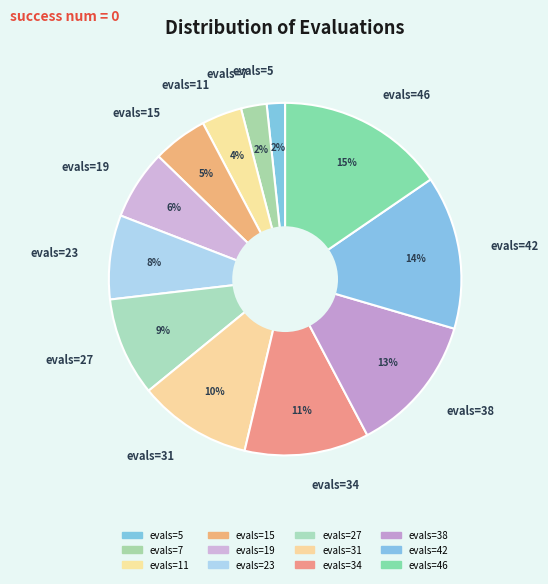

To the nearest percent, what is the average slice percentage?

8%